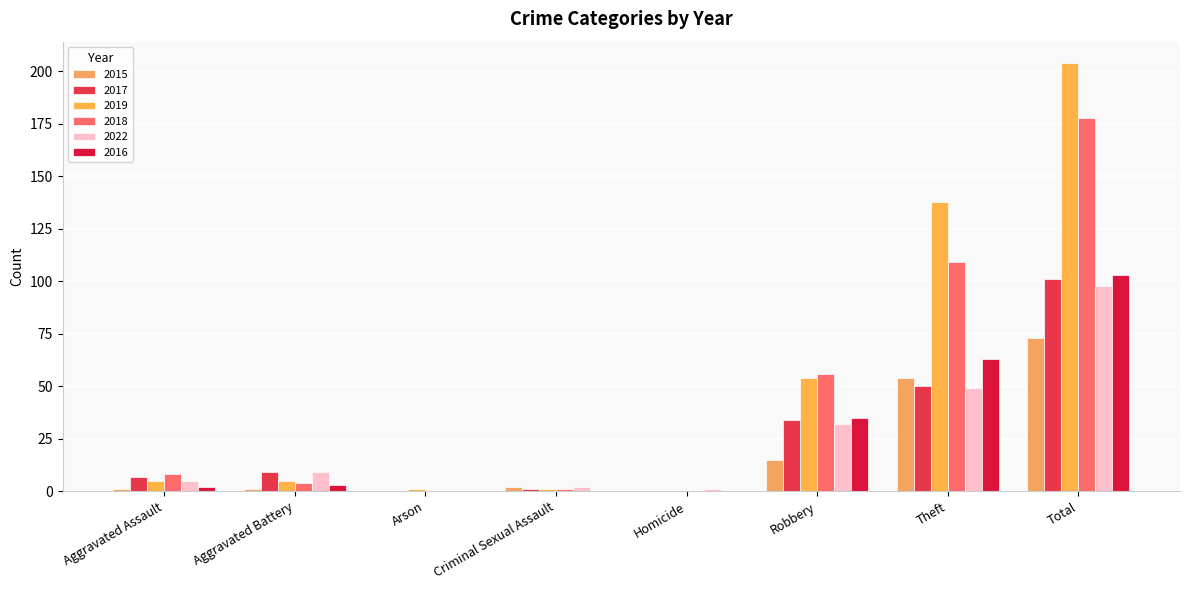

How many data points does each series have?

8